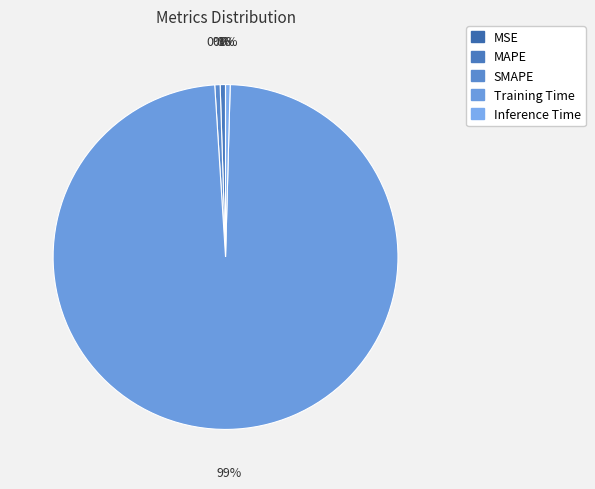

The Inference Time slice represents 0% of the pie. True or false?

True